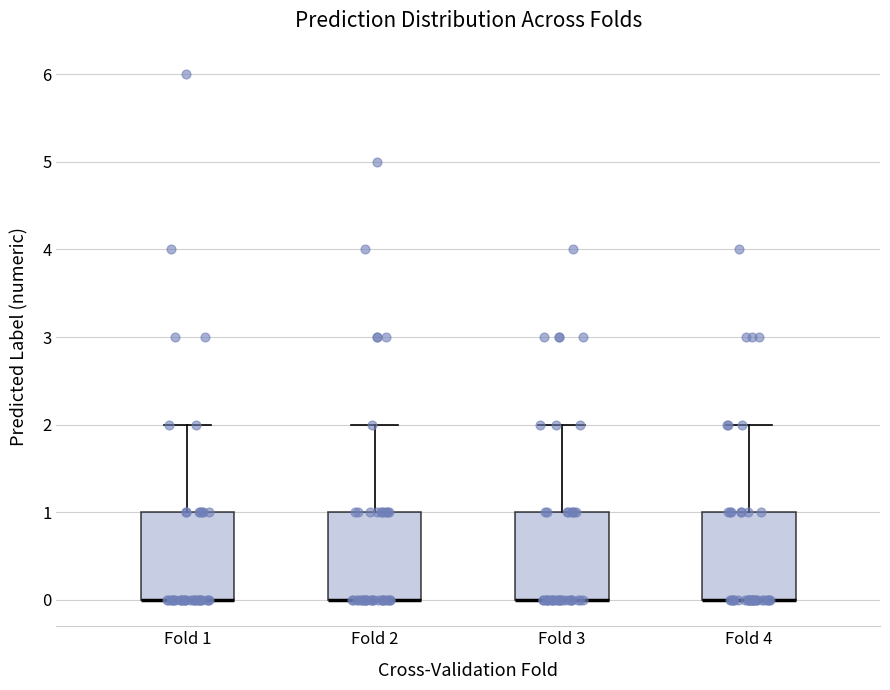

Reading left to right, read every box against the y-axis: the position of its median line, the range the box covers, and the ends of its whiskers. The values are not printed on the chart, so give them approximately, as read against the axis.

Fold 1: median 0 (drawn on the box's lower edge), box 0 to 1, whiskers 0 to 2
Fold 2: median 0 (drawn on the box's lower edge), box 0 to 1, whiskers 0 to 2
Fold 3: median 0 (drawn on the box's lower edge), box 0 to 1, whiskers 0 to 2
Fold 4: median 0 (drawn on the box's lower edge), box 0 to 1, whiskers 0 to 2